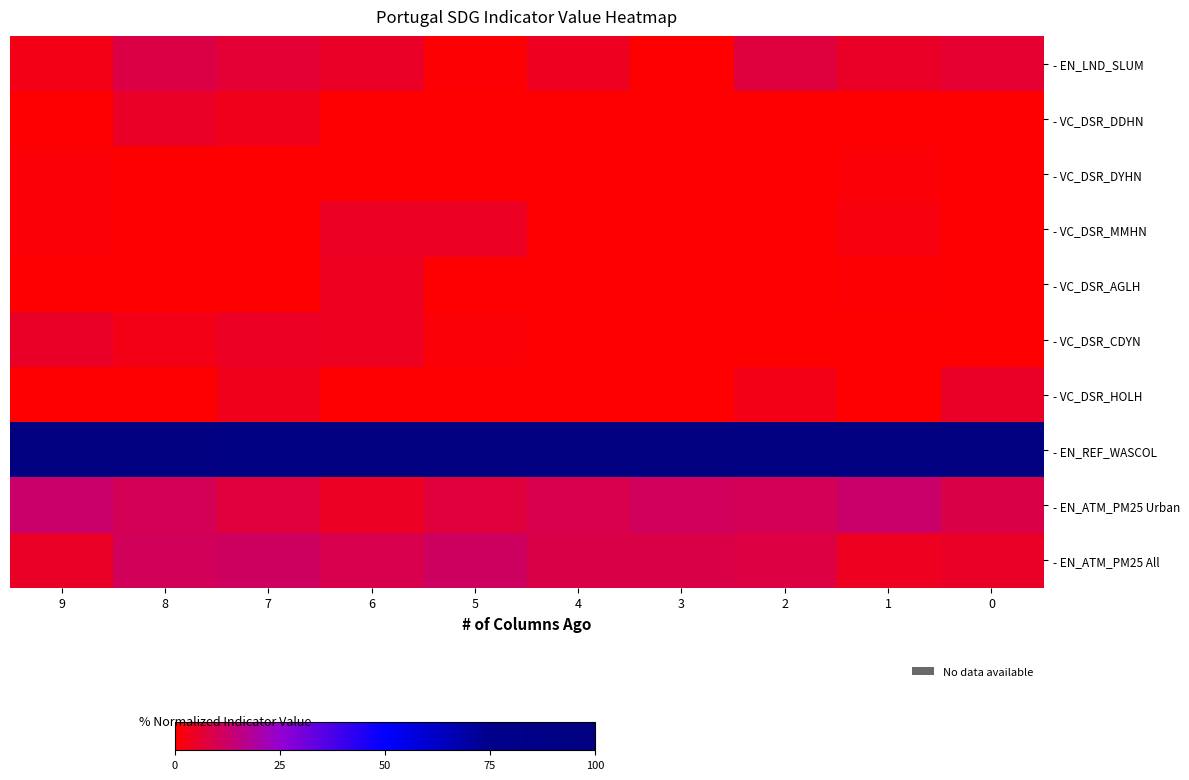

Reading left to right, transcribe all the data shown in this chart.

- EN_LND_SLUM: 9=2.7	8=8.5	7=6.3	6=5.0	5=0.6	4=4.0	3=0.0	2=7.7	1=5.0	0=6.1
- VC_DSR_DDHN: 9=0.0	8=4.7	7=3.3	6=0.0	5=0.0	4=0.0	3=0.0	2=0.2	1=0.0	0=0.0
- VC_DSR_DYHN: 9=1.1	8=0.0	7=0.0	6=0.0	5=0.0	4=0.0	3=0.0	2=0.1	1=0.9	0=0.0
- VC_DSR_MMHN: 9=1.1	8=0.0	7=0.0	6=4.5	5=4.7	4=0.0	3=0.0	2=0.0	1=1.8	0=0.0
- VC_DSR_AGLH: 9=0.0	8=0.0	7=0.0	6=4.1	5=0.0	4=0.0	3=0.0	2=0.2	1=0.5	0=0.0
- VC_DSR_CDYN: 9=4.7	8=2.8	7=4.4	6=3.9	5=1.0	4=0.0	3=0.0	2=0.0	1=0.0	0=0.0
- VC_DSR_HOLH: 9=0.0	8=0.0	7=3.3	6=0.0	5=0.0	4=0.0	3=0.0	2=3.0	1=0.0	0=4.9
- EN_REF_WASCOL: 9=100.0	8=97.0	7=95.1	6=100.0	5=100.0	4=100.0	3=100.0	2=95.7	1=98.6	0=96.2
- EN_ATM_PM25 Urban: 9=12.6	8=10.2	7=7.3	6=4.6	5=7.1	4=9.0	3=11.3	2=10.4	1=12.9	0=8.7
- EN_ATM_PM25 All: 9=4.9	8=10.9	7=11.3	6=9.3	5=11.4	4=8.7	3=9.0	2=8.0	1=4.0	0=4.8